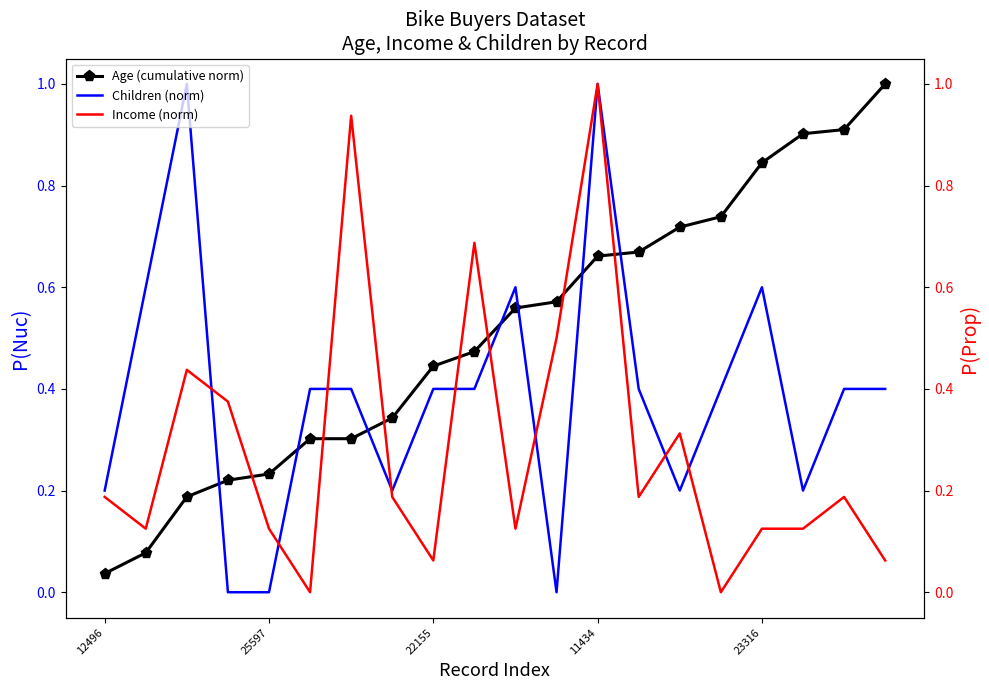

Reading left to right, what are all the values shown in this chart?

Age (cumulative norm): 0.0	0.1	0.2	0.2	0.2	0.3	0.3	0.3	0.4	0.5	0.6	0.6	0.7	0.7	0.7	0.7	0.8	0.9	0.9	1.0
Children (norm): 0.2	0.6	1.0	0.0	0.0	0.4	0.4	0.2	0.4	0.4	0.6	0.0	1.0	0.4	0.2	0.4	0.6	0.2	0.4	0.4
Income (norm): 0.2	0.1	0.4	0.4	0.1	0.0	0.9	0.2	0.1	0.7	0.1	0.5	1.0	0.2	0.3	0.0	0.1	0.1	0.2	0.1